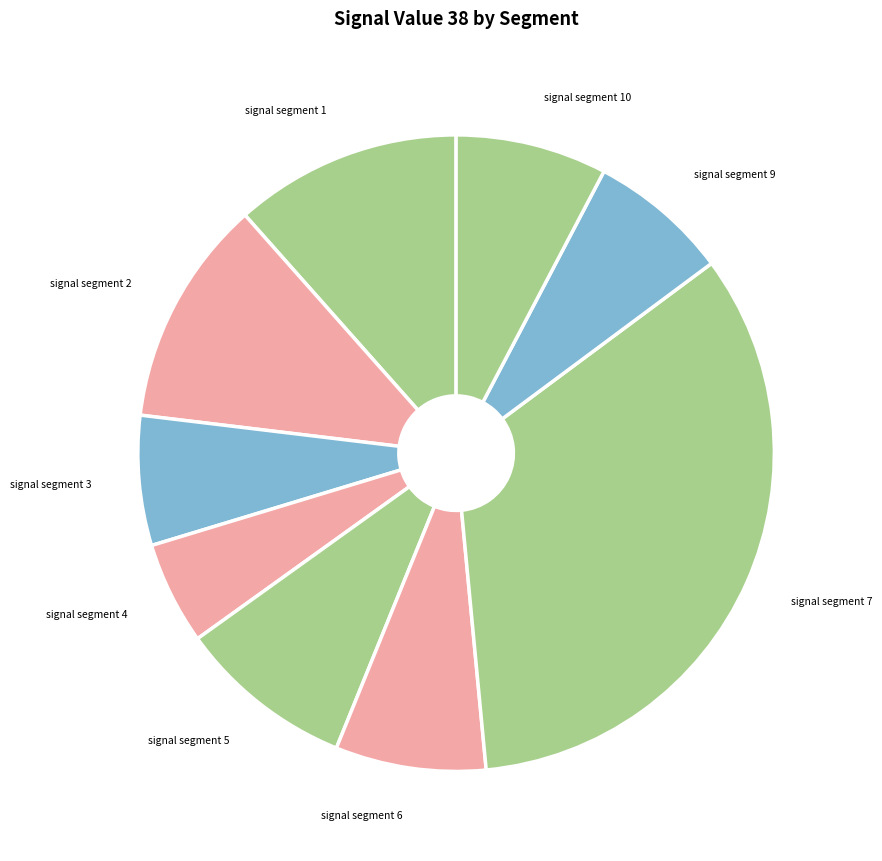

The signal segment 6 slice represents 17% of the pie. True or false?

False